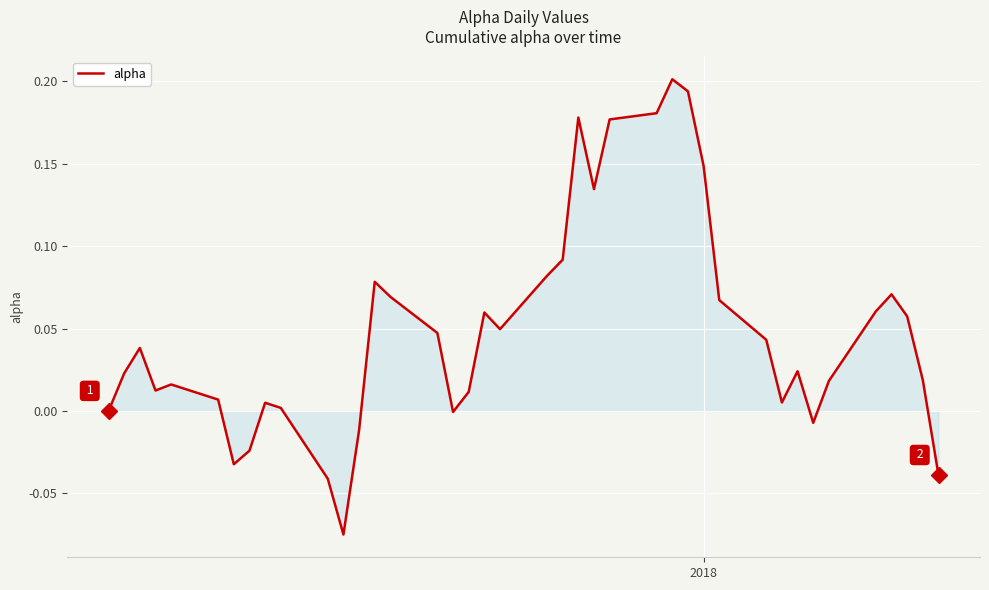

What is the difference between the maximum and minimum values?

0.3